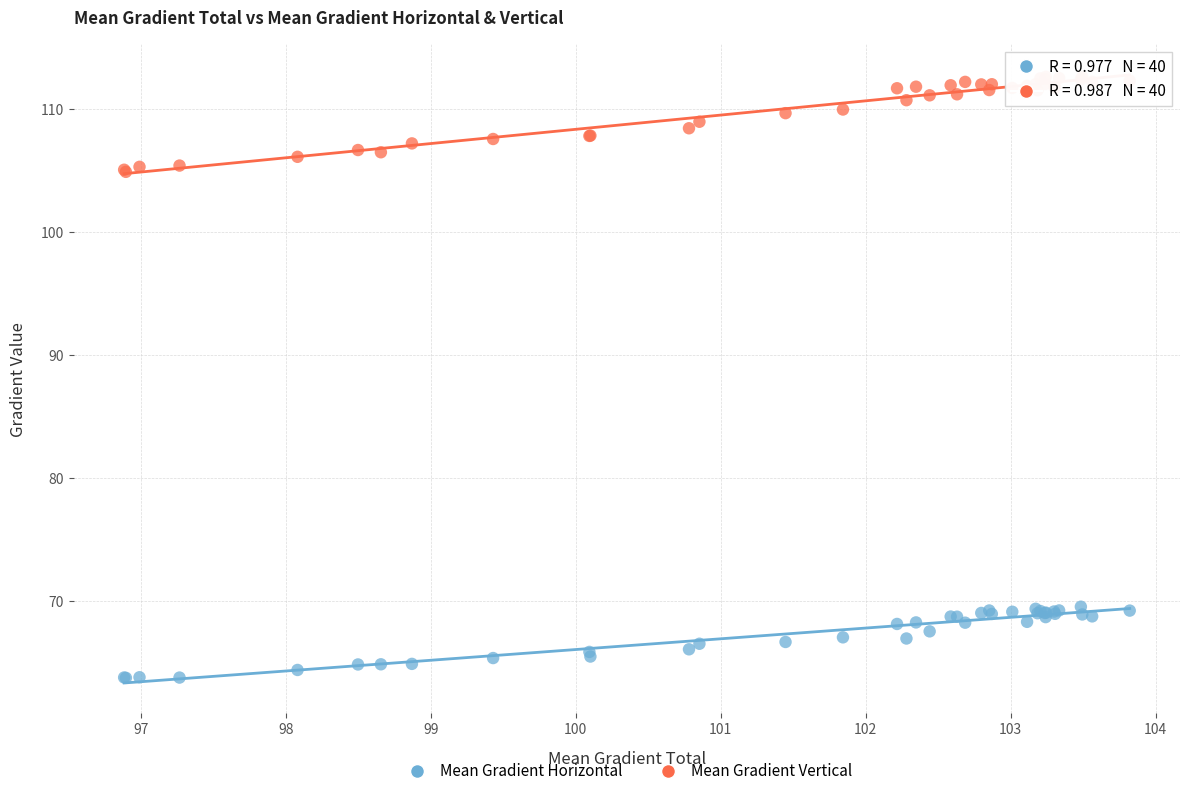

Which series has the largest Y range (max minus min)?

Mean Gradient Vertical